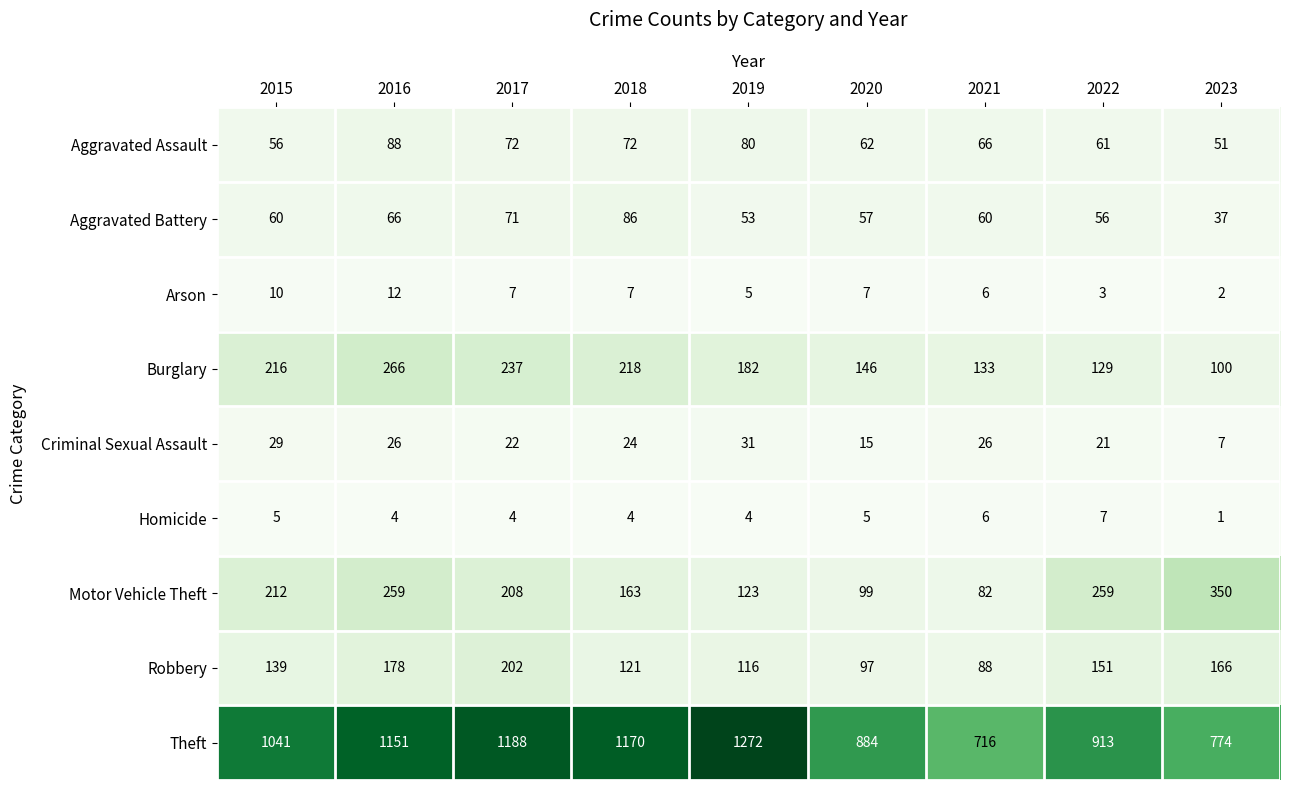

How many series are shown in this chart?

9